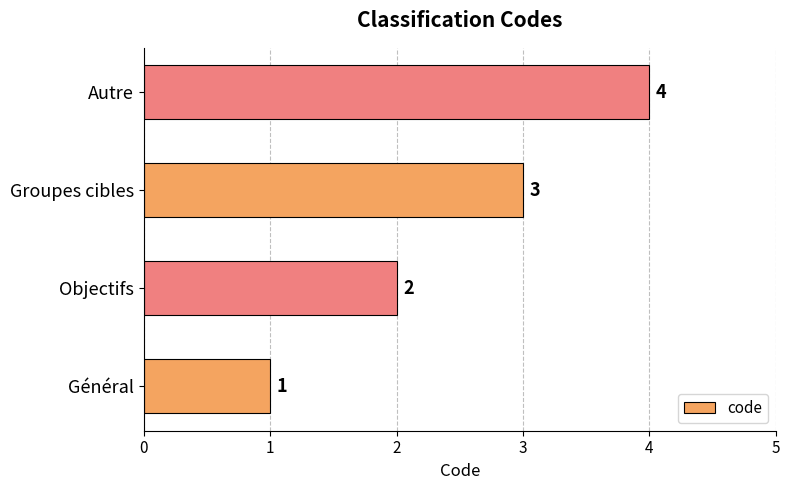

How many categories are shown in the chart?

4